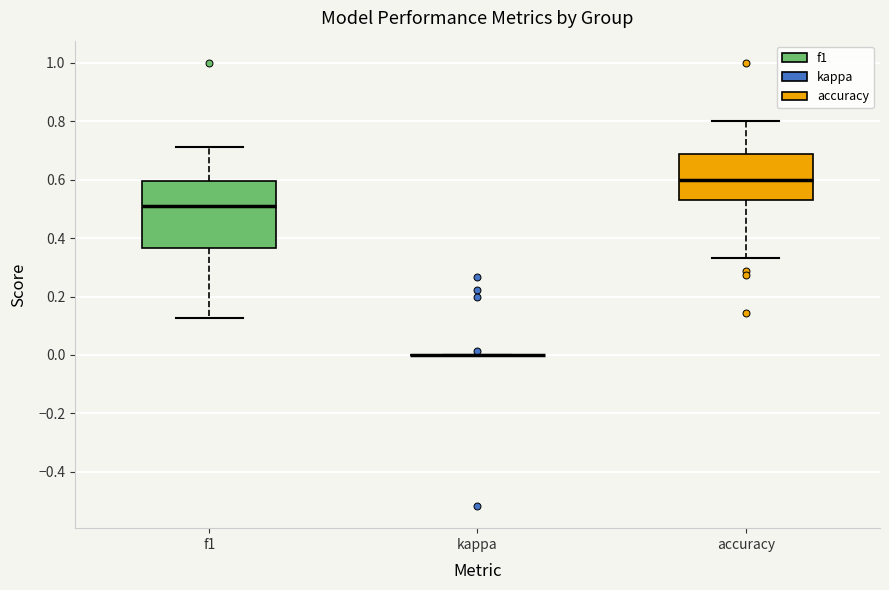

Reading left to right, transcribe this box plot: for each box, give where its median line is, the range the box spans, and where its two whiskers end, as read against the y-axis. The values are not printed on the chart, so give them approximately, as read against the axis.

f1: median 0.50, box 0.36 to 0.60, whiskers 0.12 to 0.72
kappa: box collapsed to a line at 0.00, whiskers 0.00 to 0.00
accuracy: median 0.60, box 0.52 to 0.68, whiskers 0.34 to 0.80